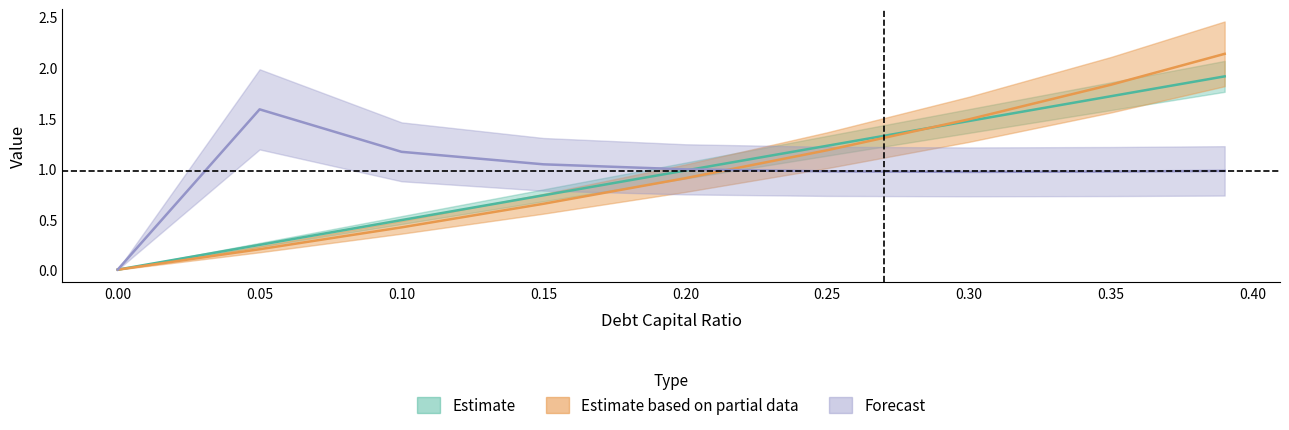

Which series changed the most between 0.05 and 0.35?

debt_issued